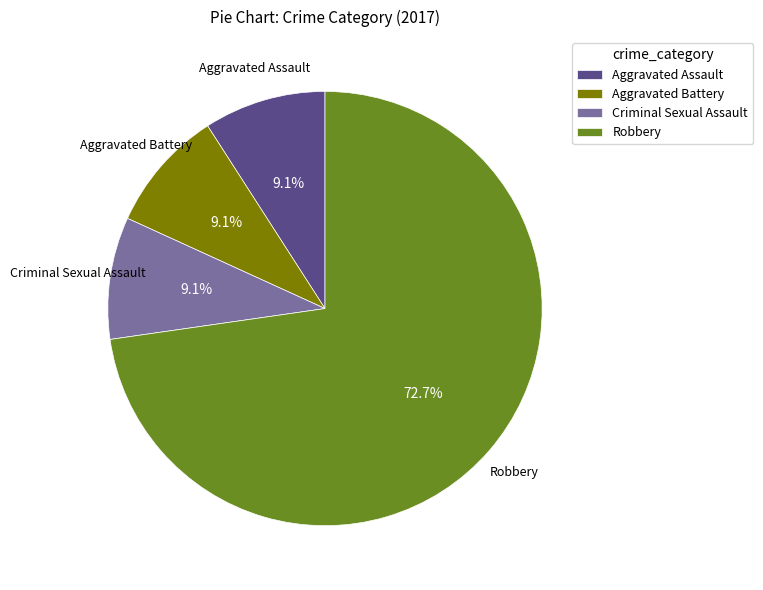

Count the number of slices in the pie.

4